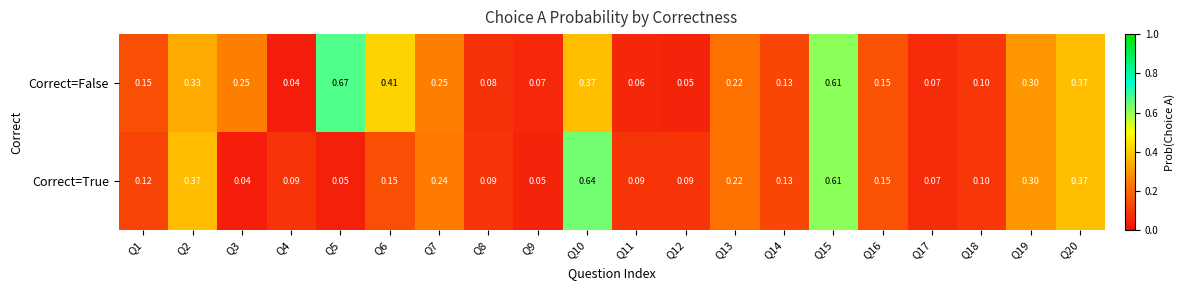

Which series changed the most between Q8 and Q11?

Correct=False